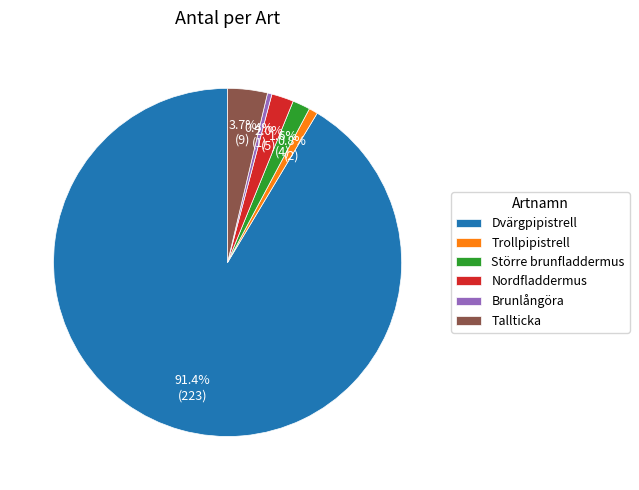

To the nearest percent, what is the difference between the Större brunfladdermus and Tallticka slice percentages?

2%